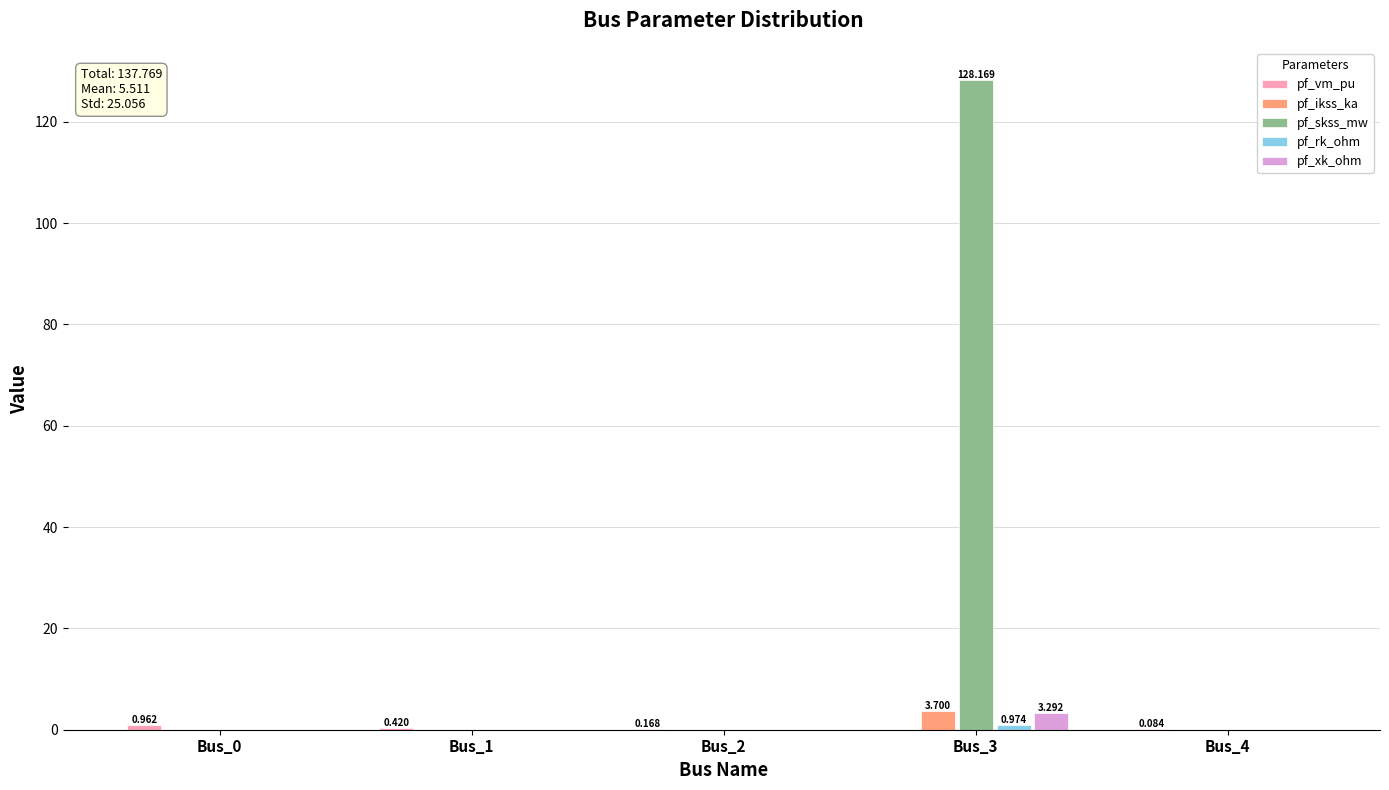

Which series changed the most between Bus_2 and Bus_3?

pf_skss_mw